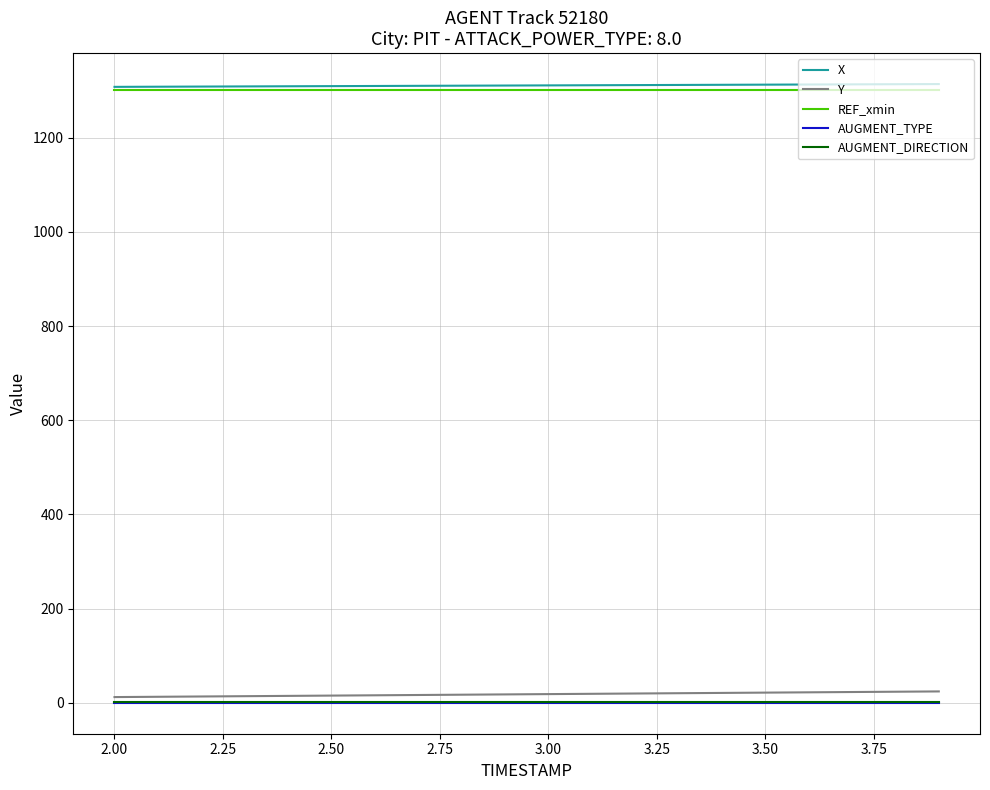

True or false: X and AUGMENT_DIRECTION cross at least once.

False